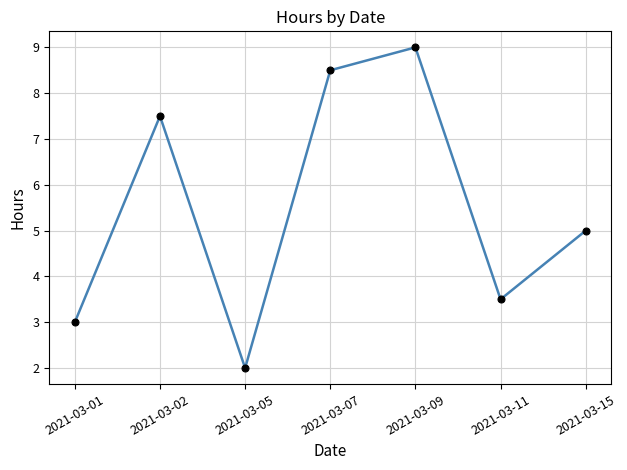

Which category has the lowest value across all series?

2021-03-05